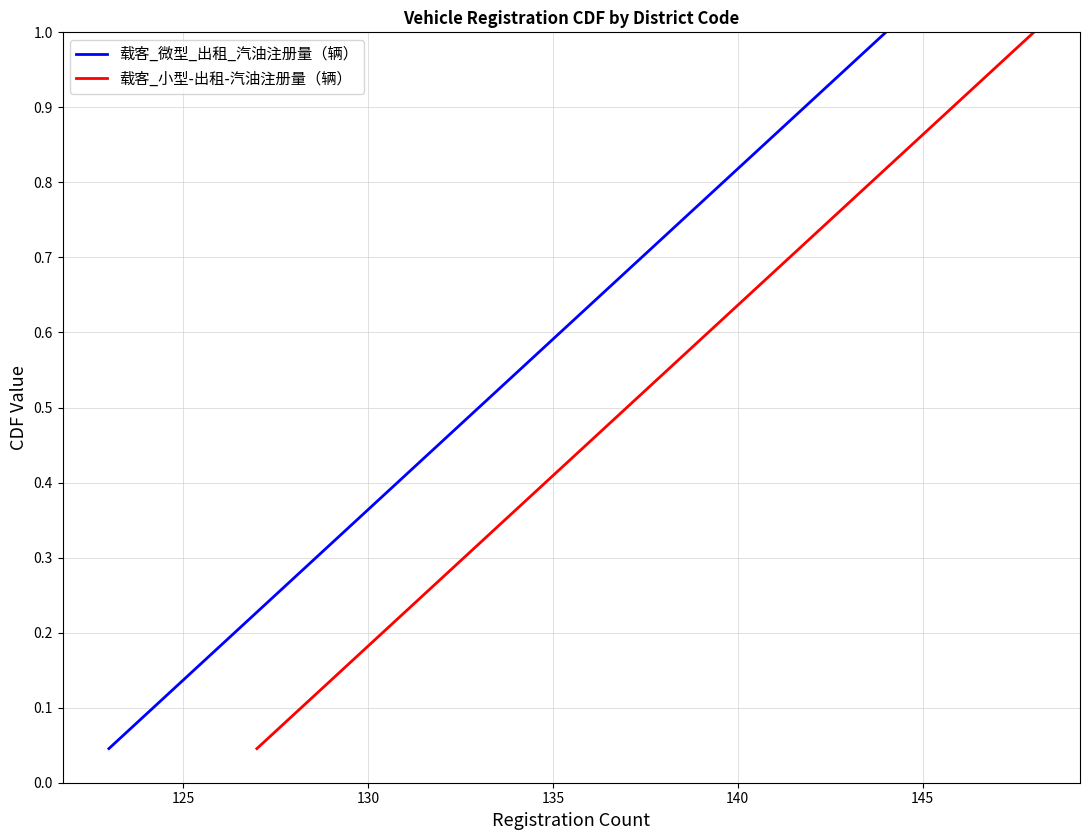

True or false: 载客_小型-出租-汽油注册量（辆） and 载客_微型_出租_汽油注册量（辆） cross at least once.

False